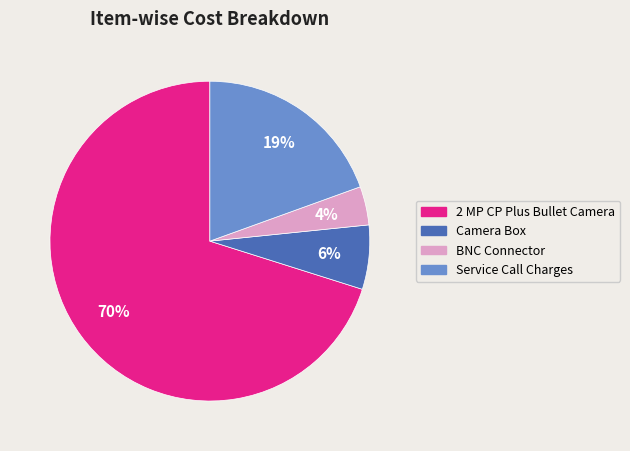

Combined, do 2 MP CP Plus Bullet Camera and BNC Connector account for over 50%?

Yes